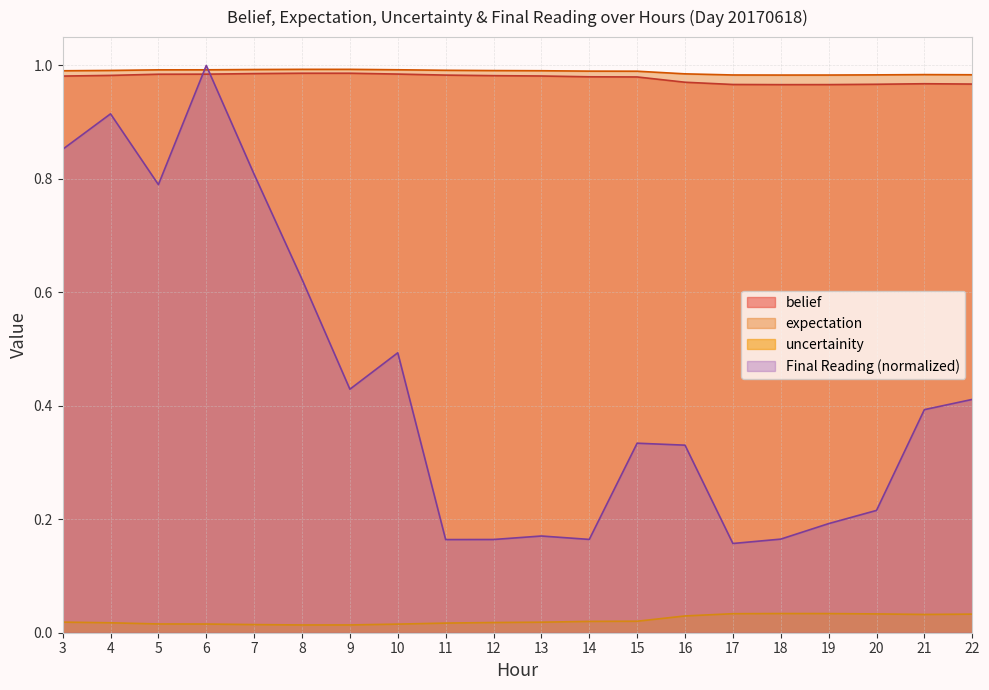

Reading left to right, what are all the values shown in this chart?

belief: 1.0	1.0	1.0	1.0	1.0	1.0	1.0	1.0	1.0	1.0	1.0	1.0	1.0	1.0	1.0	1.0	1.0	1.0	1.0	1.0
expectation: 1.0	1.0	1.0	1.0	1.0	1.0	1.0	1.0	1.0	1.0	1.0	1.0	1.0	1.0	1.0	1.0	1.0	1.0	1.0	1.0
uncertainity: 0.0	0.0	0.0	0.0	0.0	0.0	0.0	0.0	0.0	0.0	0.0	0.0	0.0	0.0	0.0	0.0	0.0	0.0	0.0	0.0
Final Reading: 0.9	0.9	0.8	1.0	0.8	0.6	0.4	0.5	0.2	0.2	0.2	0.2	0.3	0.3	0.2	0.2	0.2	0.2	0.4	0.4